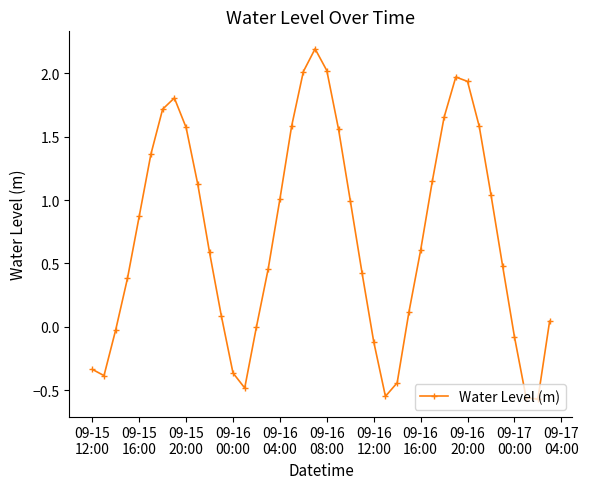

What is the difference between the maximum and minimum values?

2.8